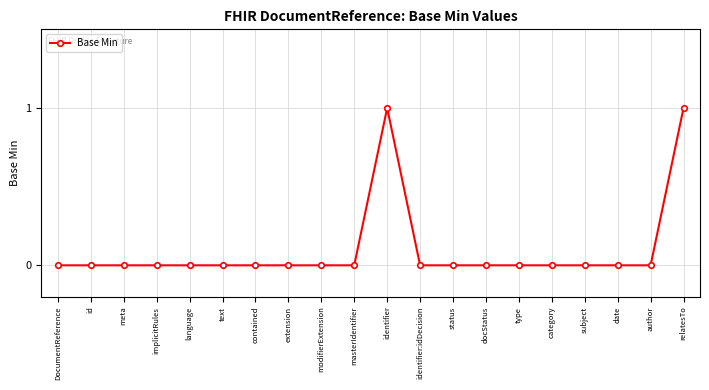

What position from the right is implicitRules?

17